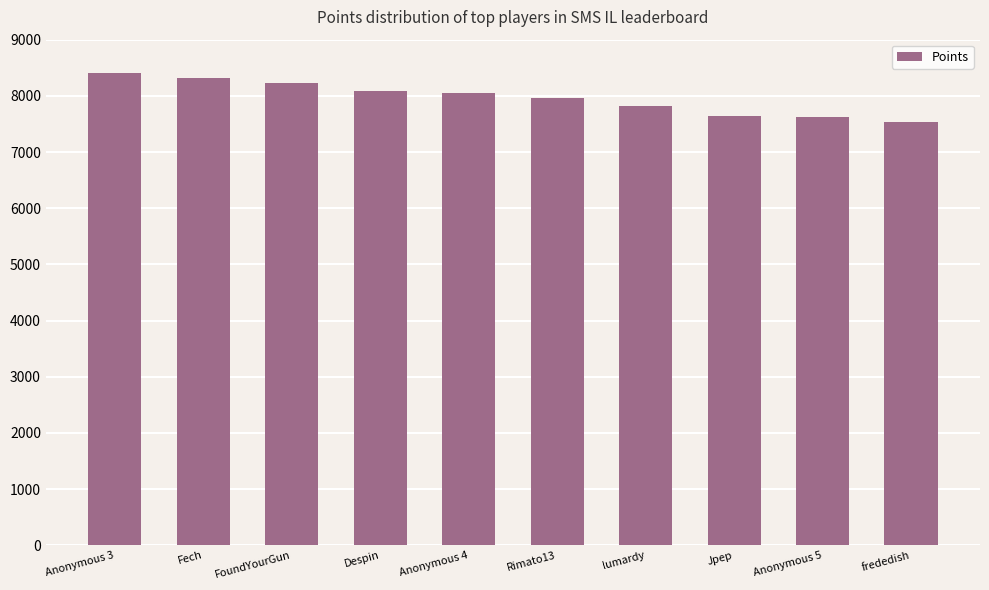

What is the label of the 7th bar from the right?

Despin